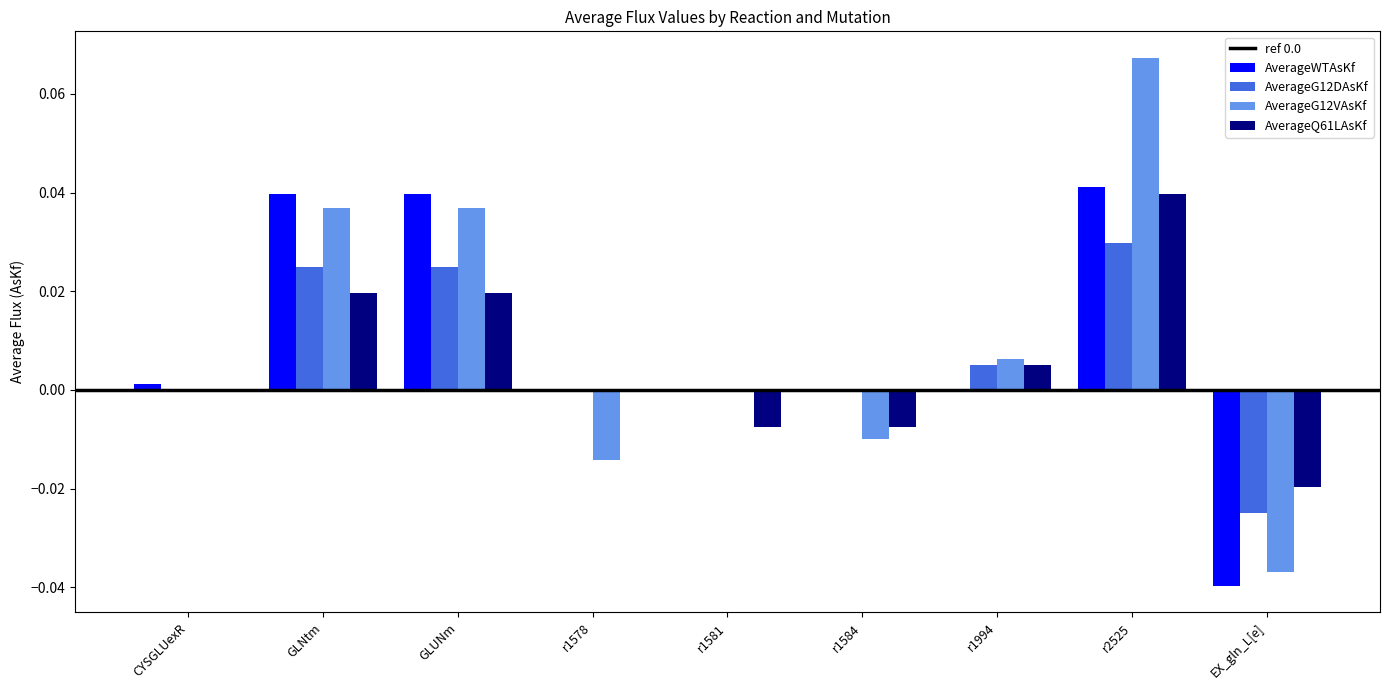

Between GLUNm and r1584, which series saw the biggest shift?

AverageG12VAsKf